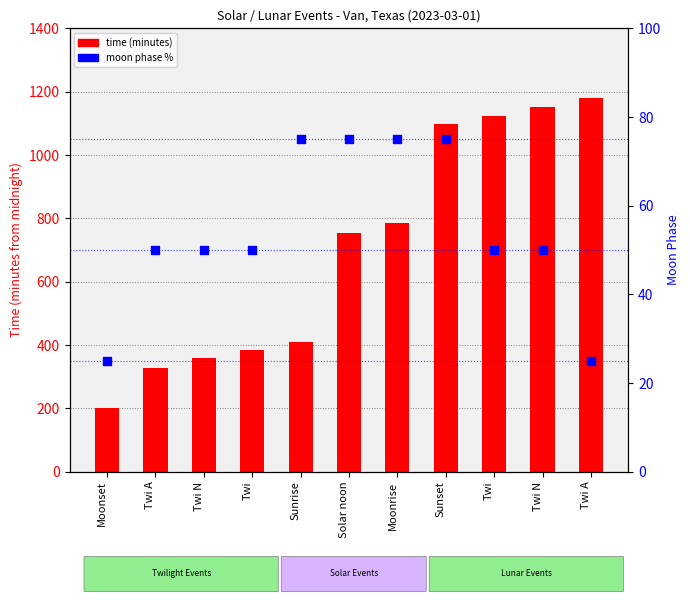

What are all the series names shown in the legend?

time (minutes), moon phase %